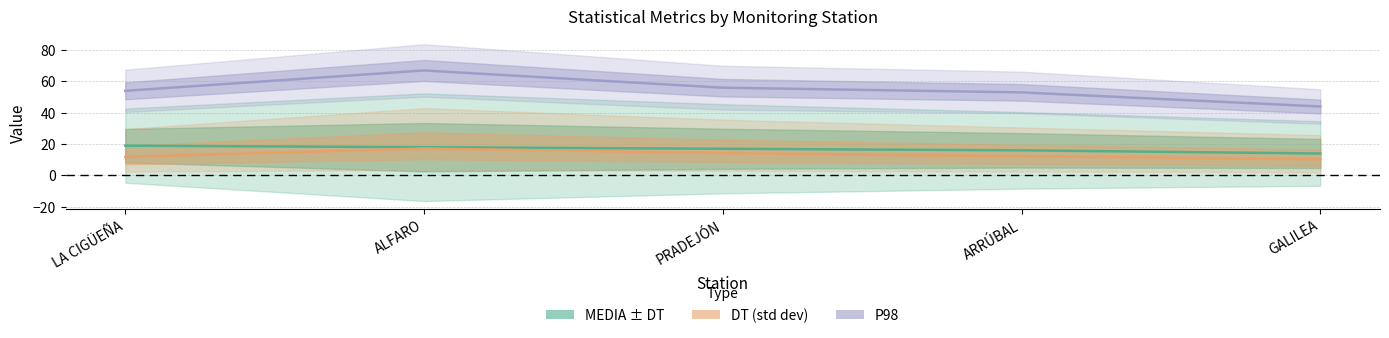

The value of MEDIA at ALFARO is 18.0. True or false?

True